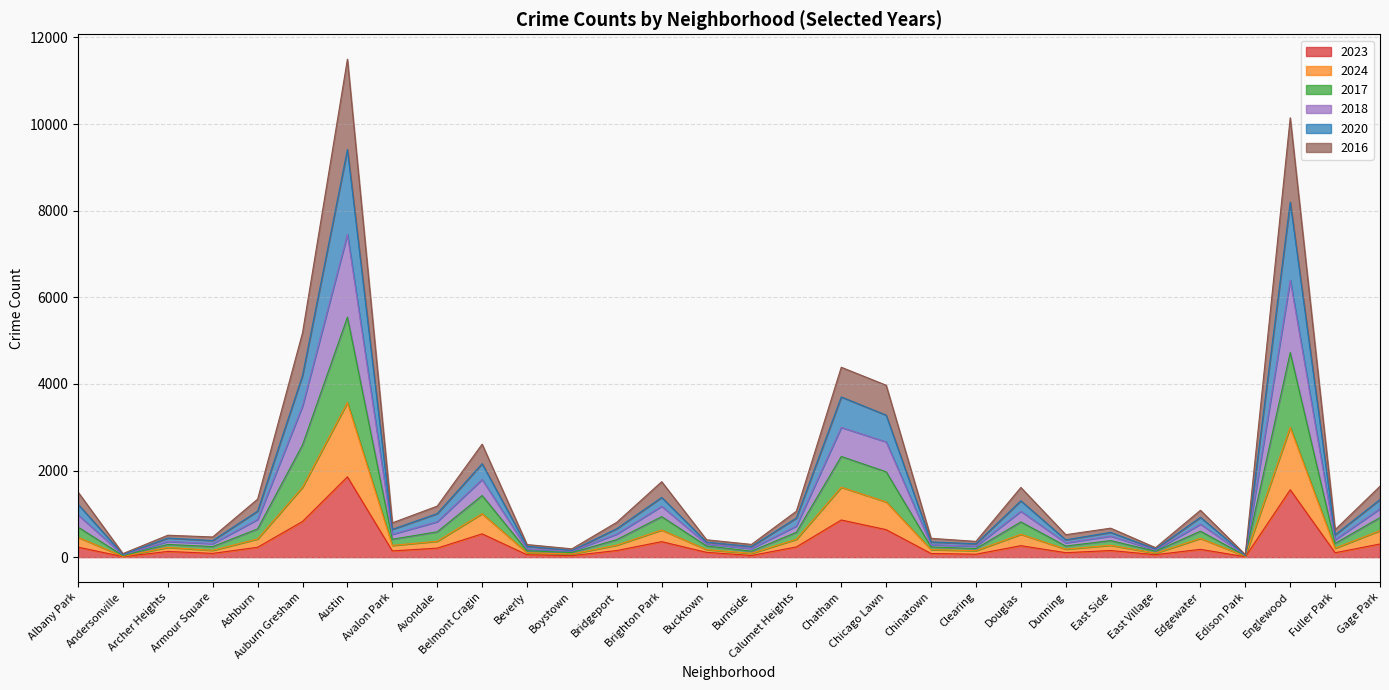

What is the total value across all series at Chicago Lawn?

3970